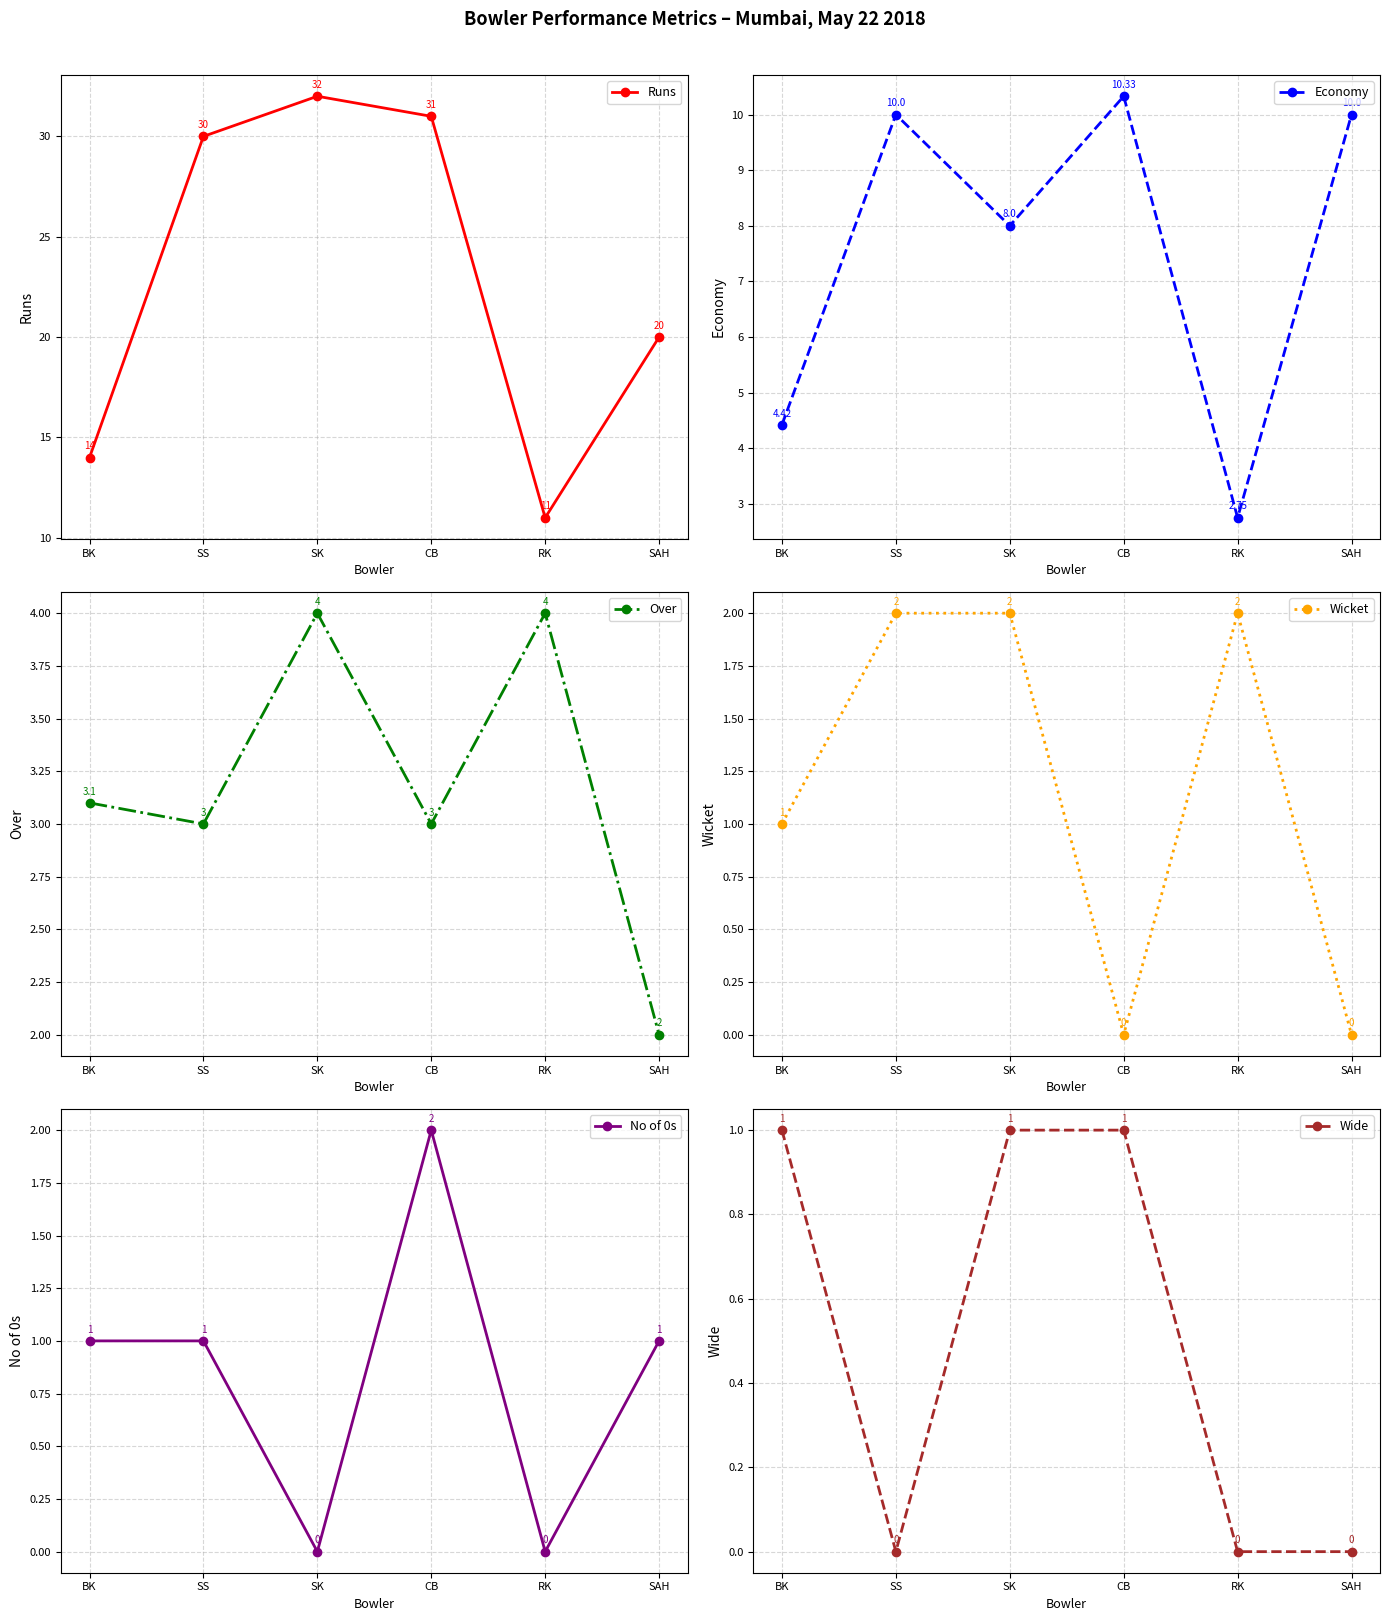

What are all the series names shown in the legend?

Runs, Economy, Over, Wicket, No of 0s, Wide